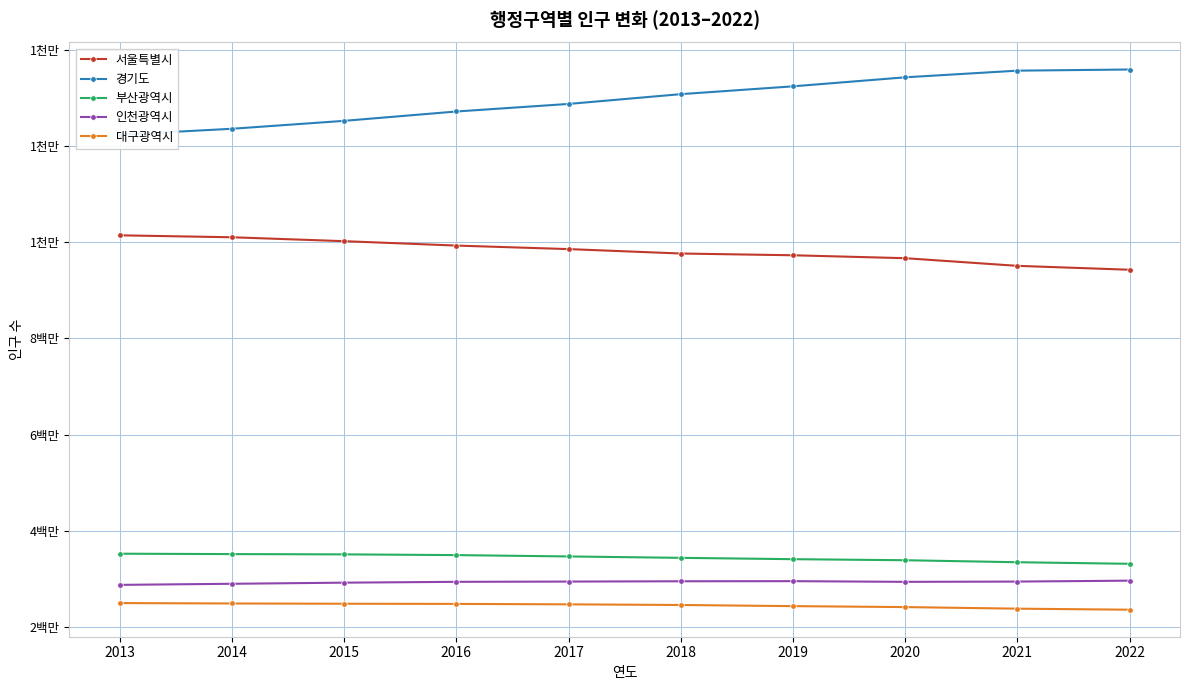

What is the maximum value for 경기도?

13589432